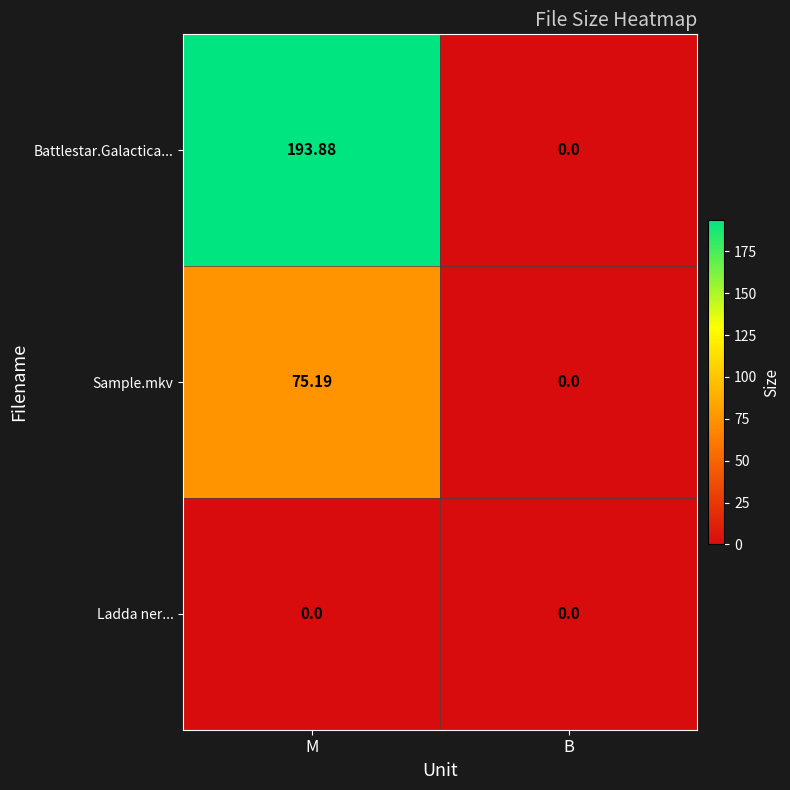

Which category has the highest value in the Battlestar.Galactica... series?

M